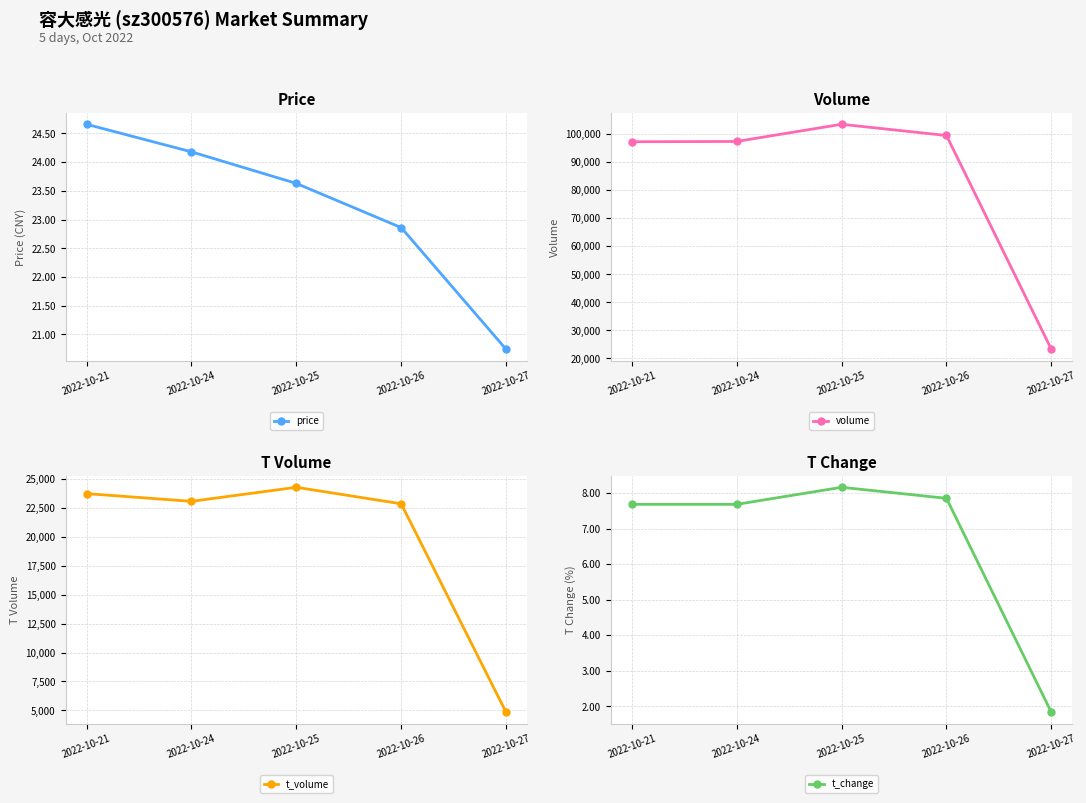

What is the value of the volume point at the 2nd from the left?

97349